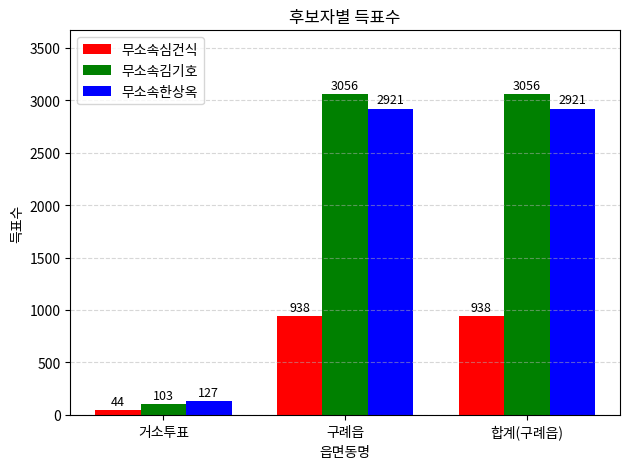

Does the chart contain any negative values?

No